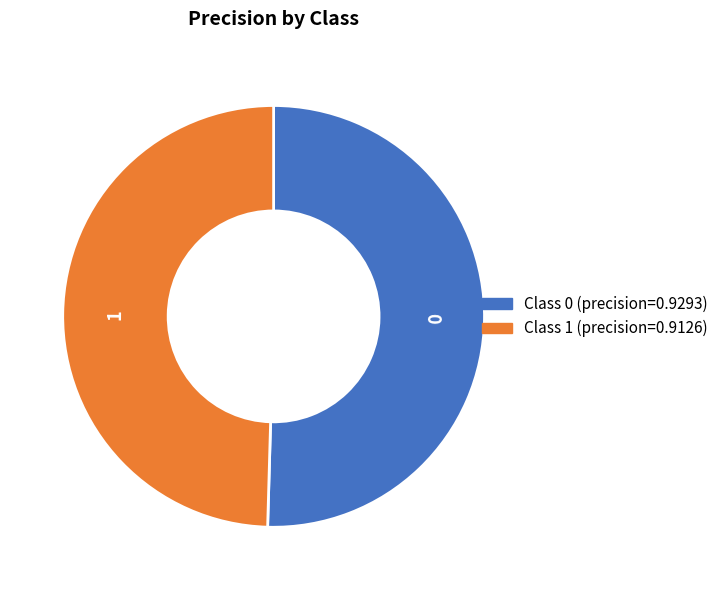

Does any single category account for the majority?

Yes